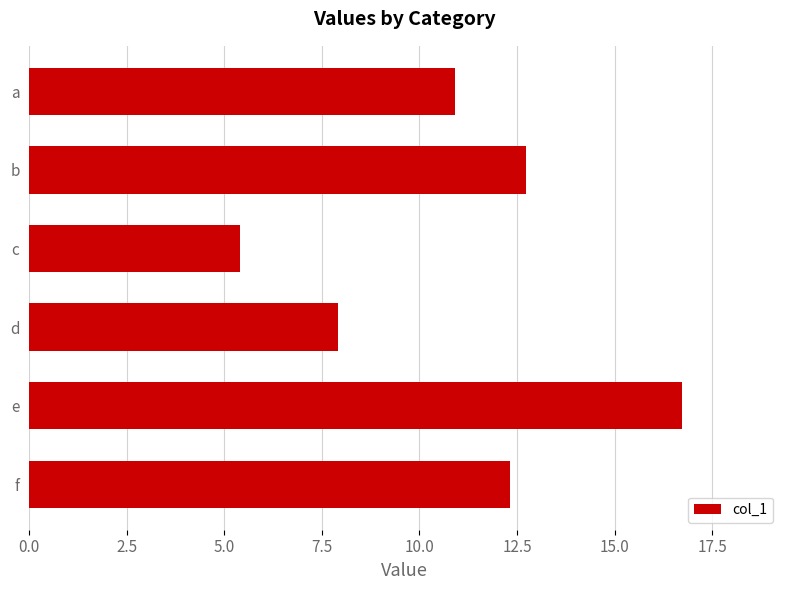

What is the value of the 3rd bar from the top?

5.4